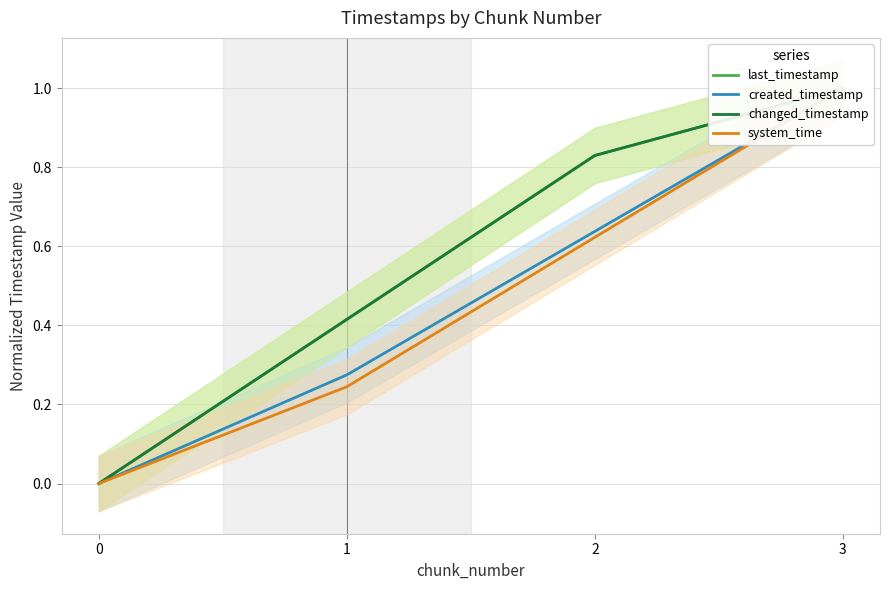

What is the sum of the last_timestamp values at 2 and 1?

1.2